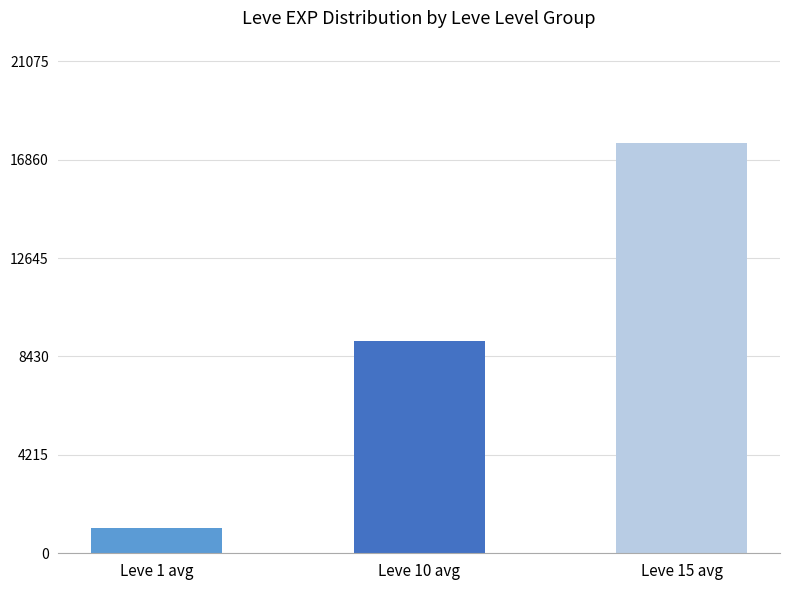

What is the greatest value displayed?

17563